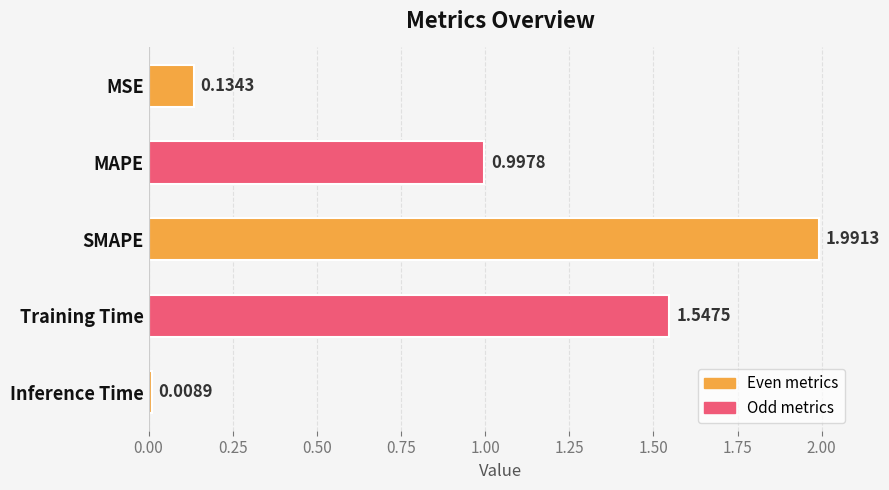

Which has a higher value, Inference Time or Training Time?

Training Time